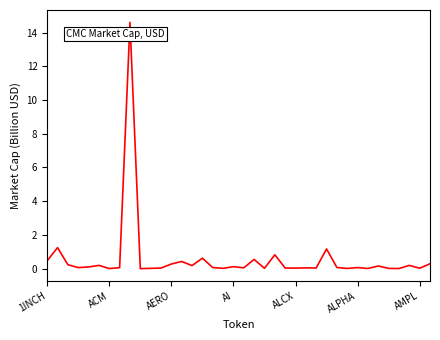

What is the greatest value displayed?

14.6